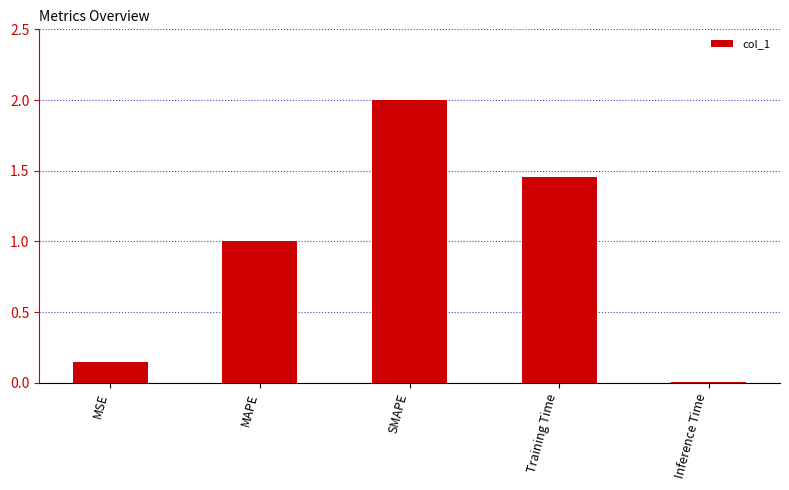

How many data points are less than 1?

2